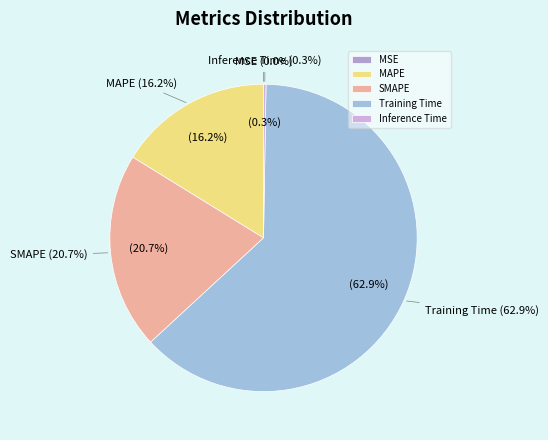

Which slice is the largest?

Training Time